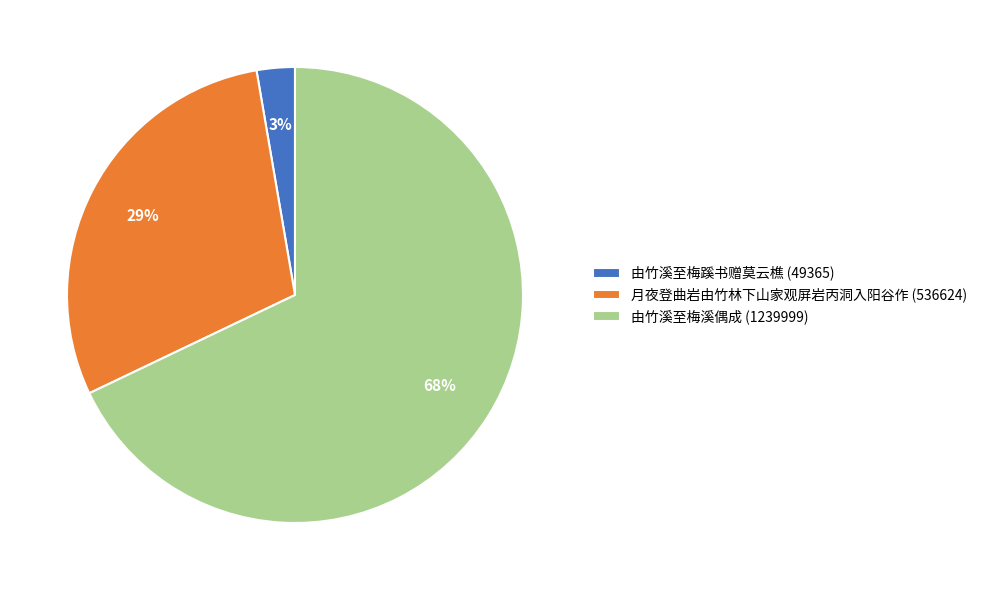

To the nearest percent, what is the difference between the largest and smallest slice percentages?

65%